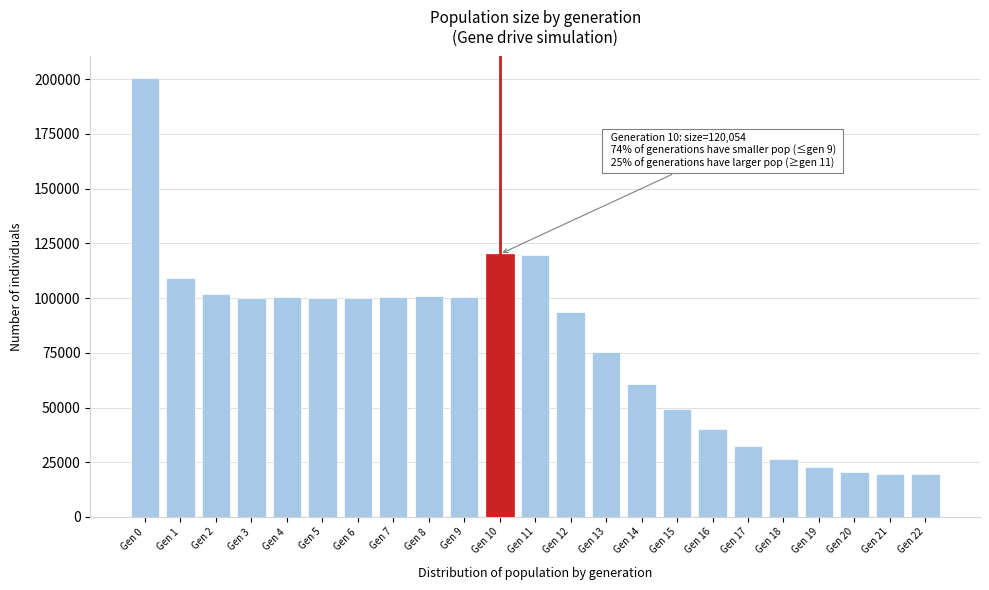

What is the ratio of the value at Gen 18 to the value at Gen 13?

0.4